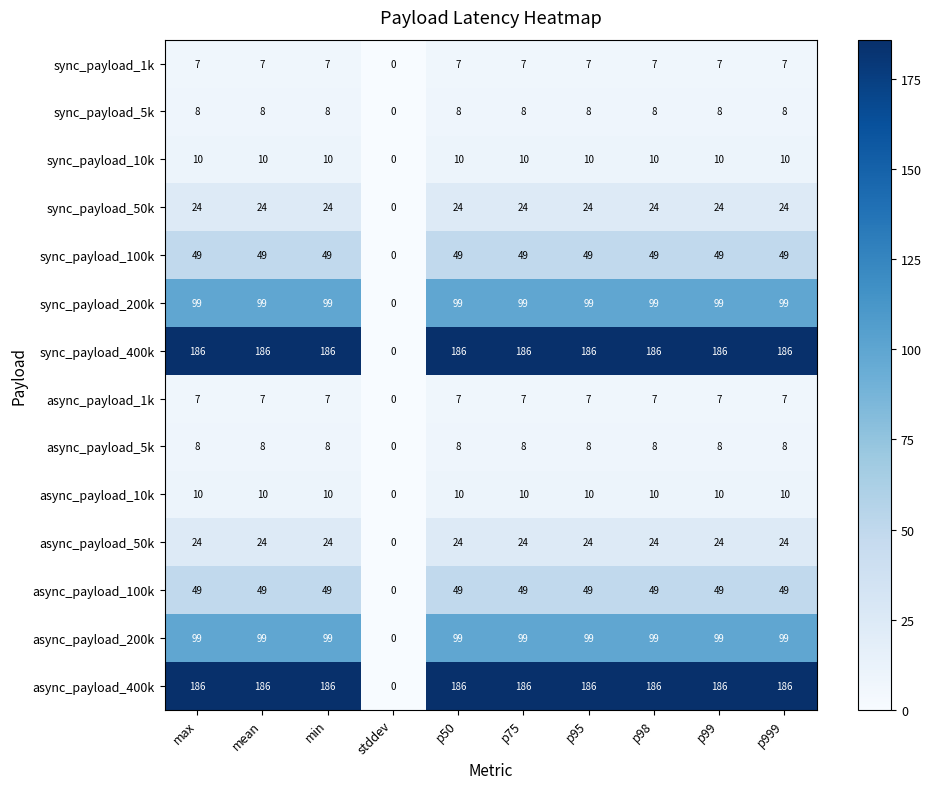

What is the greatest value displayed?

186